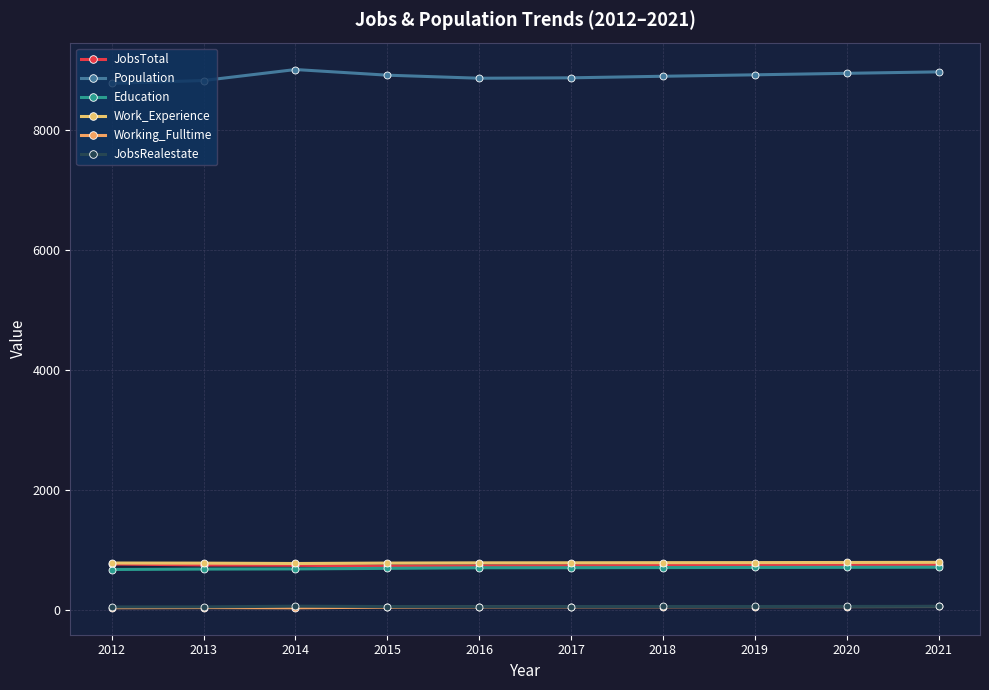

What are all the series names shown in the legend?

JobsTotal, Population, Education, Work_Experience, Working_Fulltime, JobsRealestate